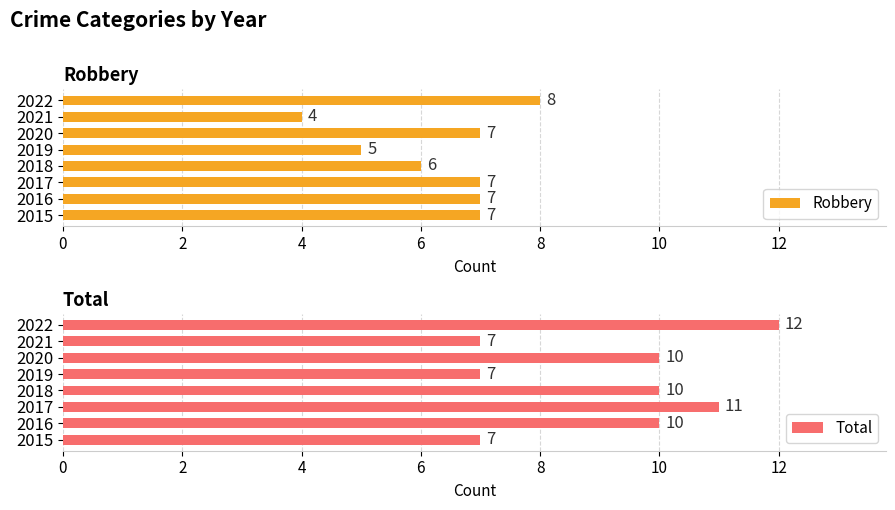

The Robbery series shows 10 at 2020. True or false?

False